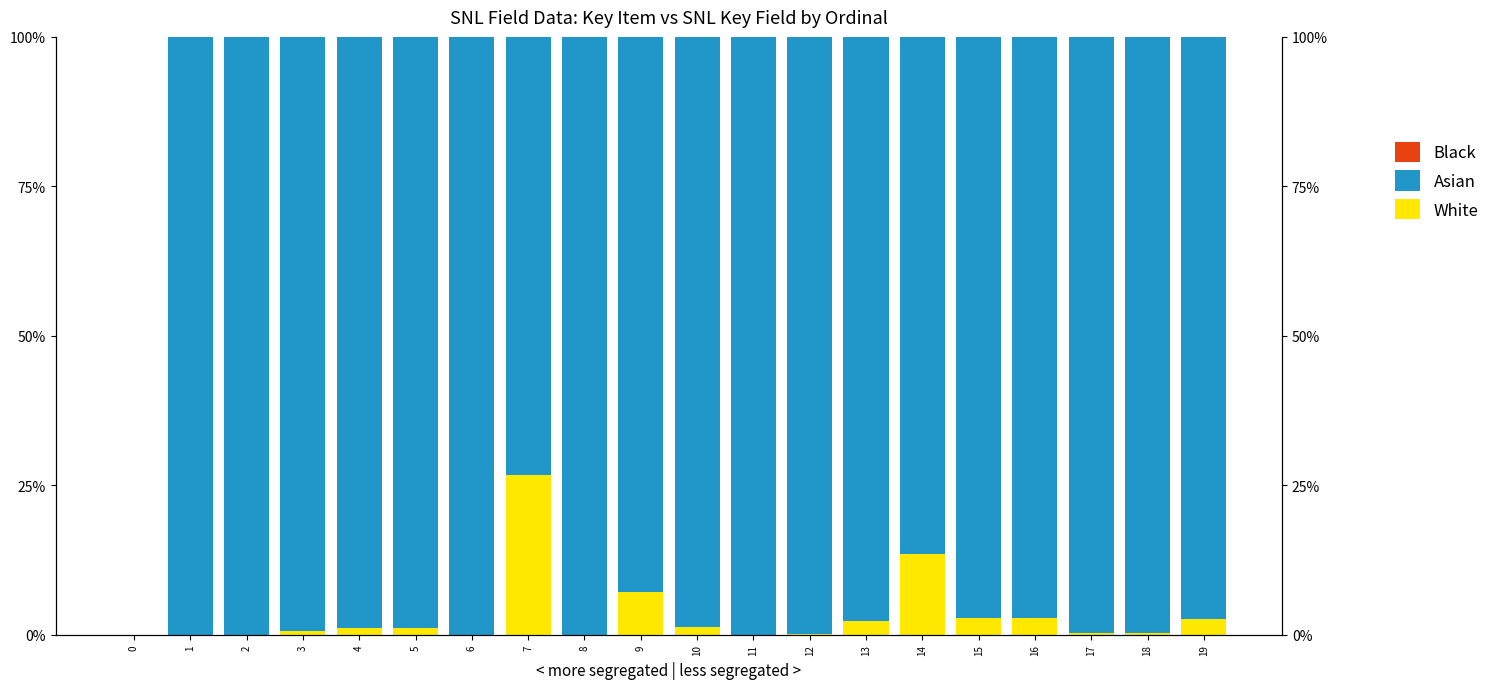

Reading right to left, list all the values displayed in this chart.

White: 2.6	0.2	0.2	2.7	2.7	13.5	2.3	0.1	0.0	1.2	7.1	0.0	26.7	0.0	1.1	1.1	0.7	0.0	0.0	0.0
Asian: 97.4	99.8	99.8	97.3	97.3	86.5	97.7	99.9	100.0	98.8	92.9	100.0	73.3	100.0	98.9	98.9	99.3	100.0	100.0	0.0
Black: 0.0	0.0	0.0	0.0	0.0	0.0	0.0	0.0	0.0	0.0	0.0	0.0	0.0	0.0	0.0	0.0	0.0	0.0	0.0	0.0